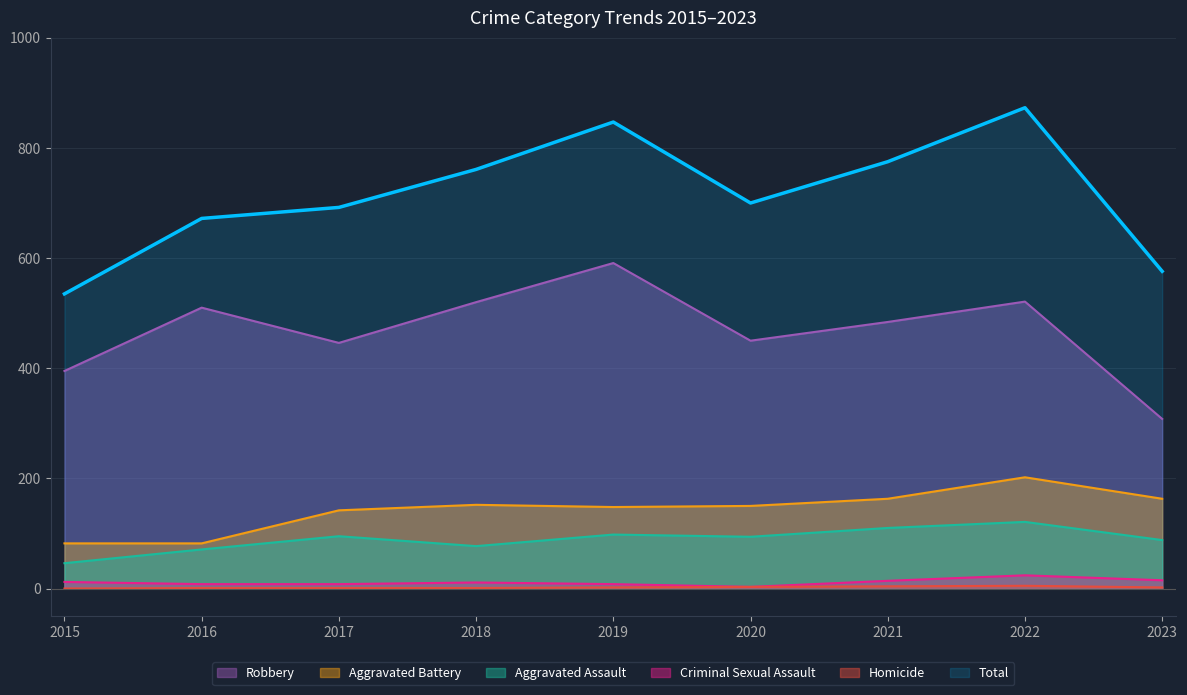

Reading left to right, extract all data points from this chart.

Aggravated Assault: 46	71	95	77	98	94	110	121	88
Aggravated Battery: 82	82	142	152	148	150	163	202	163
Criminal Sexual Assault: 12	8	8	11	8	3	14	24	15
Homicide: 0	1	1	1	2	3	4	5	2
Robbery: 395	510	446	520	591	450	484	521	308
Total: 535	672	692	761	847	700	775	873	576